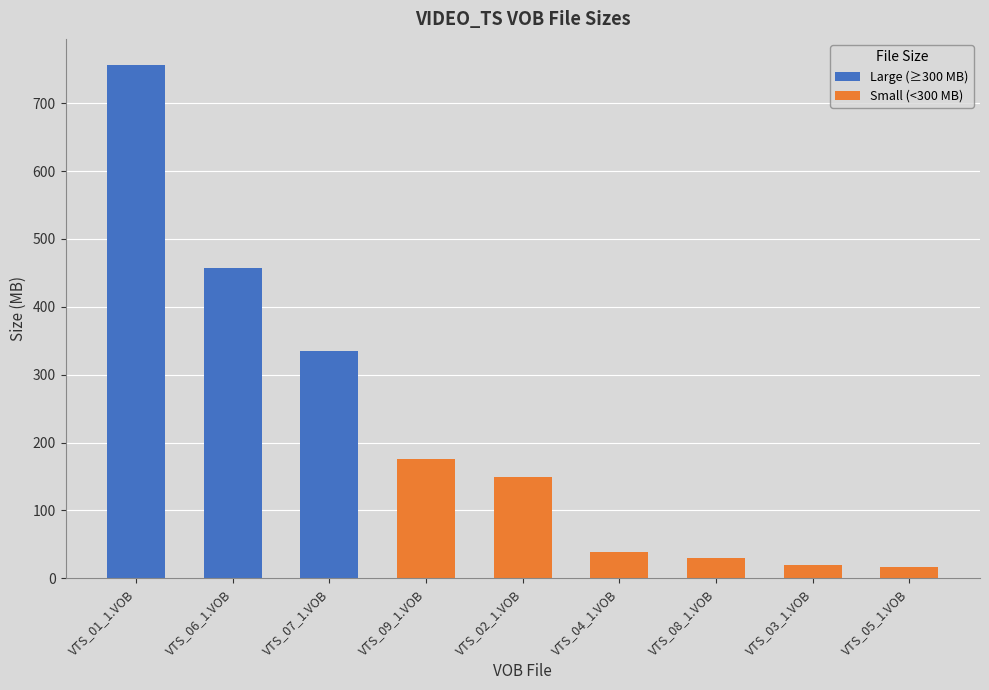

What position from the left is VTS_02_1.VOB?

5